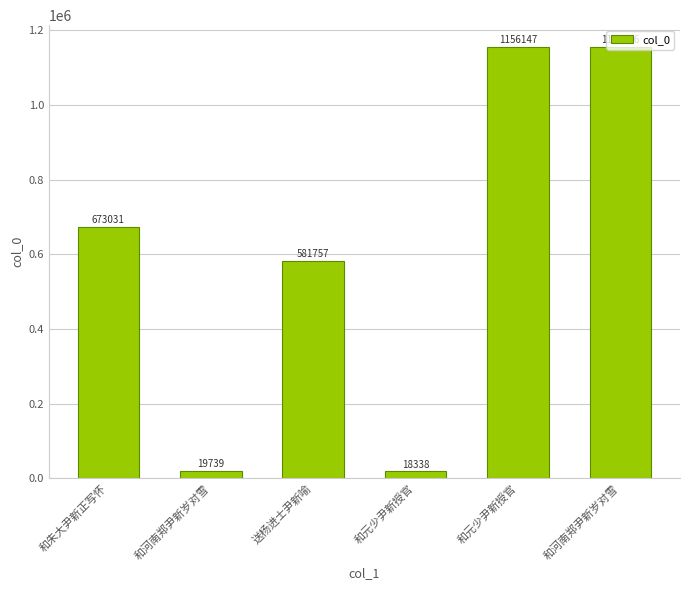

Does the chart contain any negative values?

No